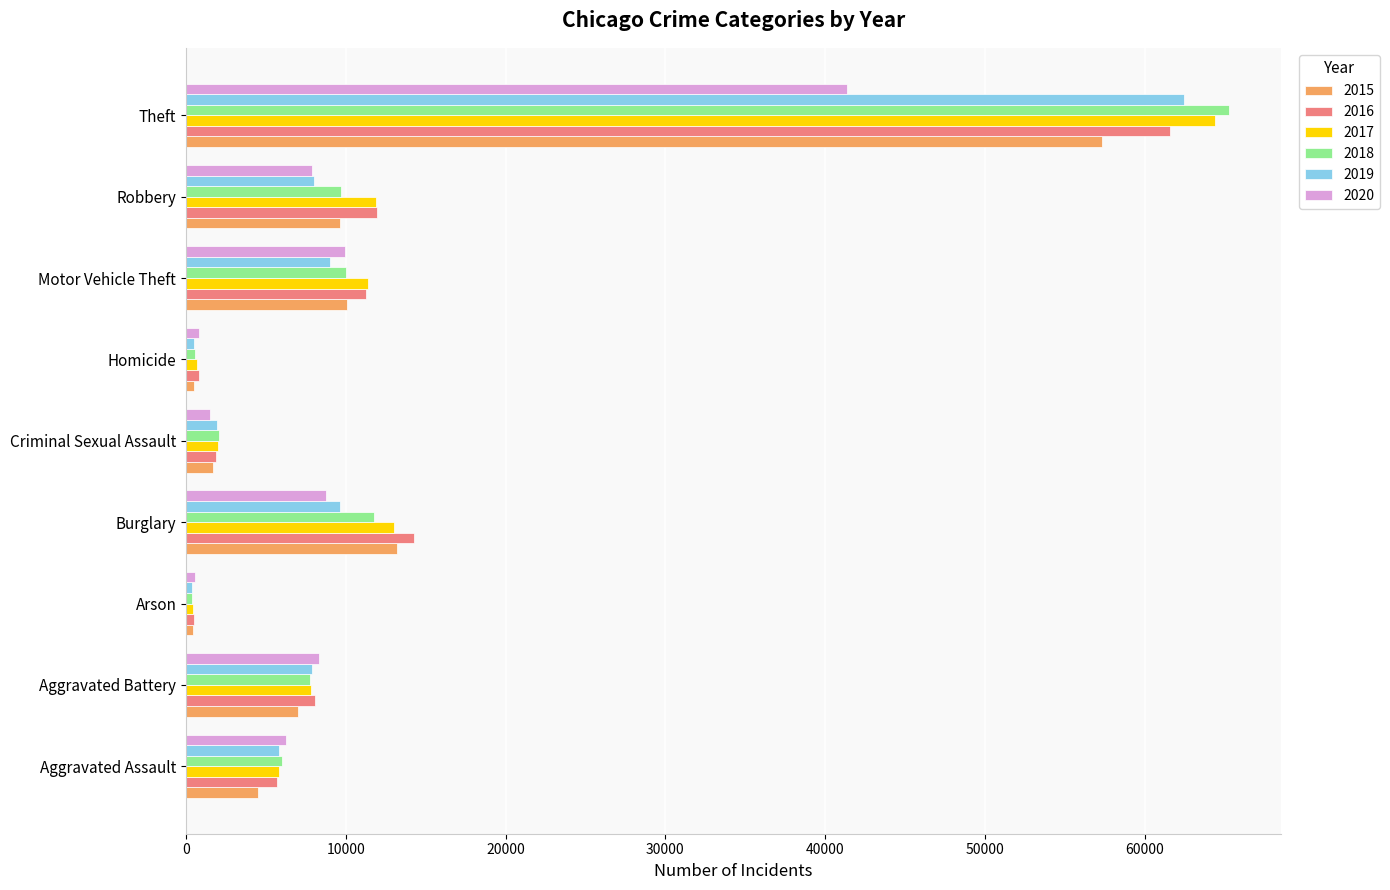

Is the value of 2015 at Theft greater than the value of 2018 at Arson?

Yes